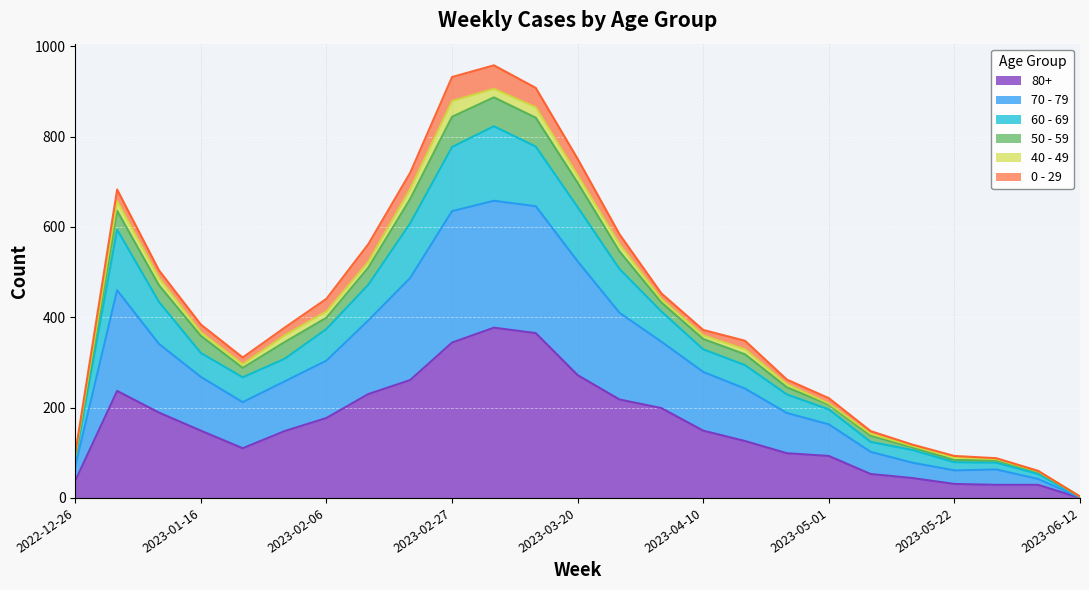

At which label does 80+ reach its minimum?

2023-06-12